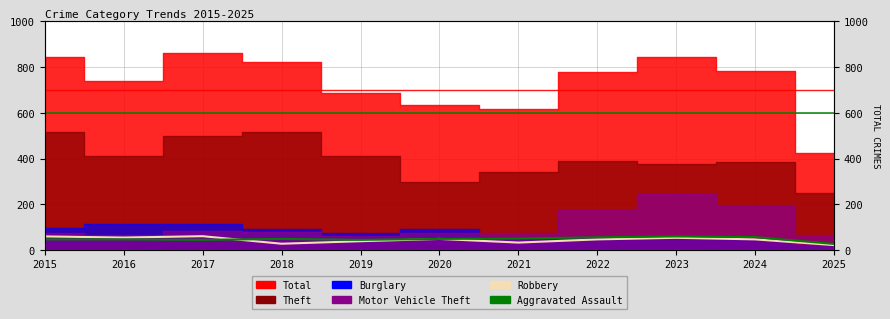

True or false: Robbery has more than 0 interior local peaks.

True